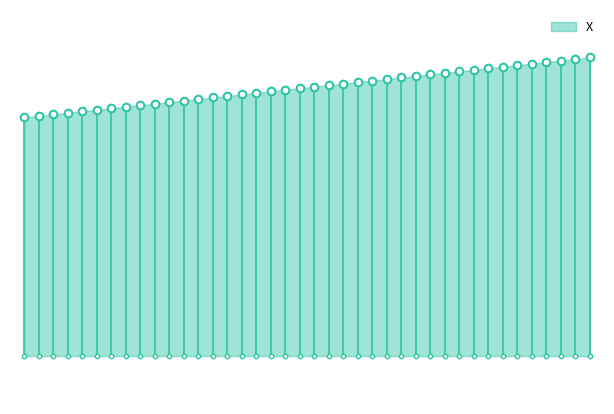

What is the change in value from 20.8 to 21.7?

+5.8